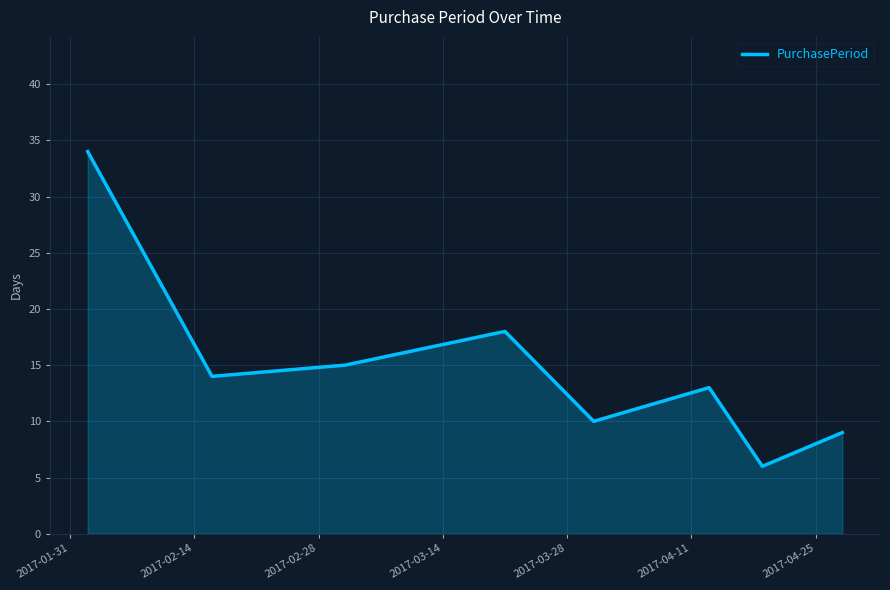

What is the difference between the second highest and second lowest values?

9